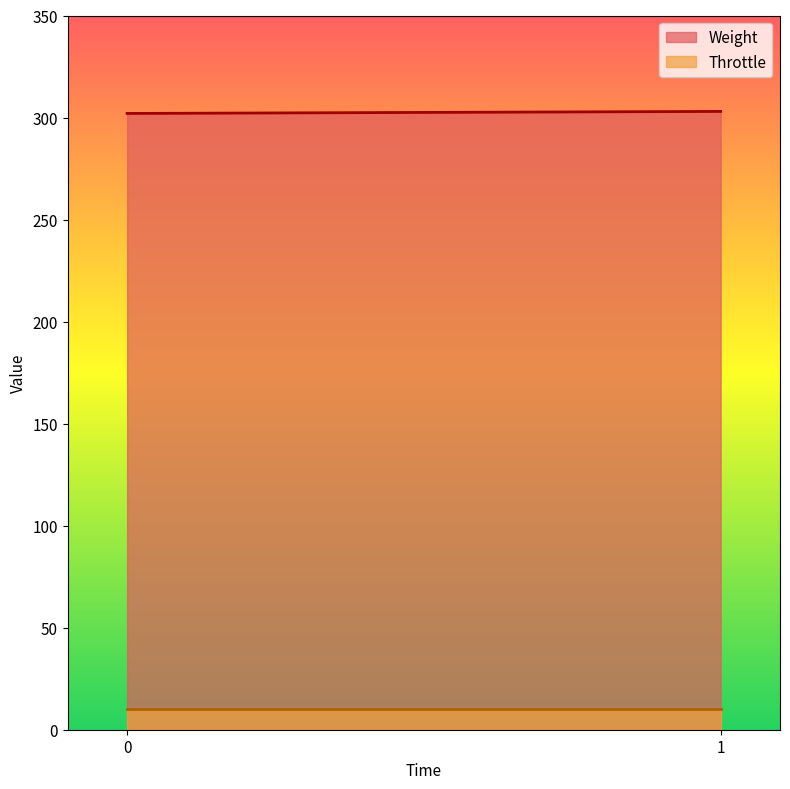

What is the minimum value for Weight?

302